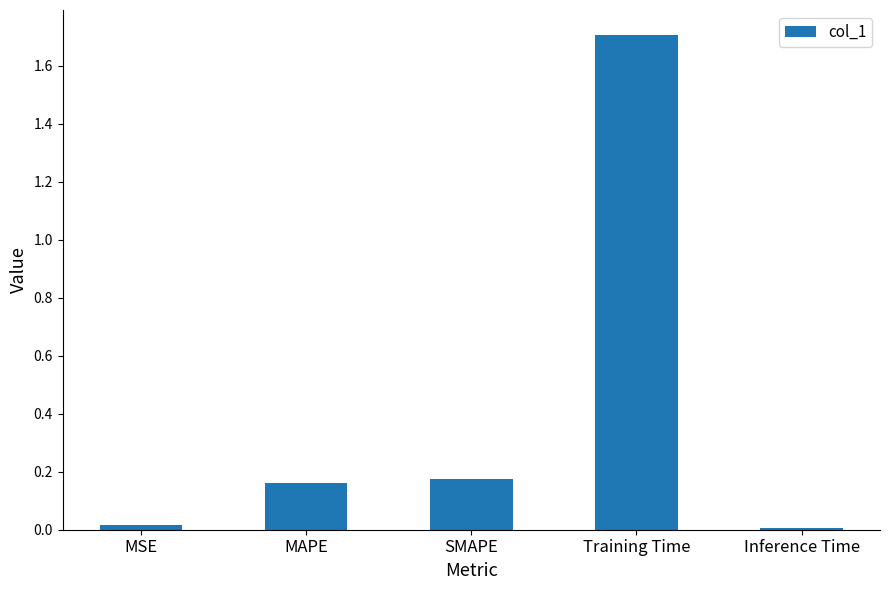

True or false: the data shows 0.0 at MSE.

True